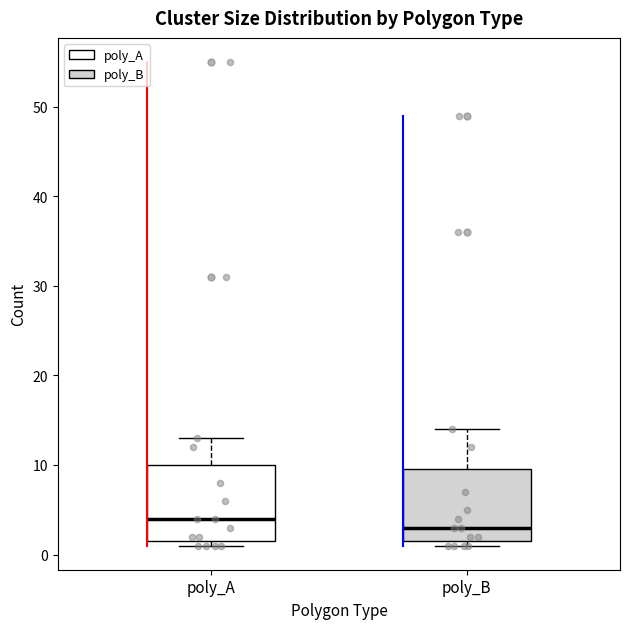

Which box's median line is the lowest?

poly_B